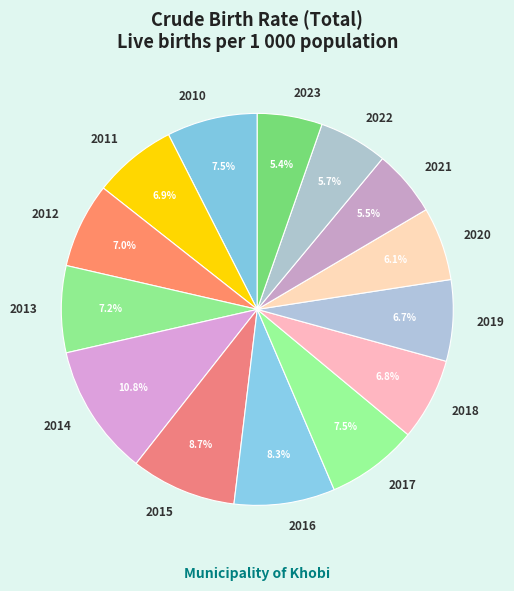

Count the number of slices in the pie.

14